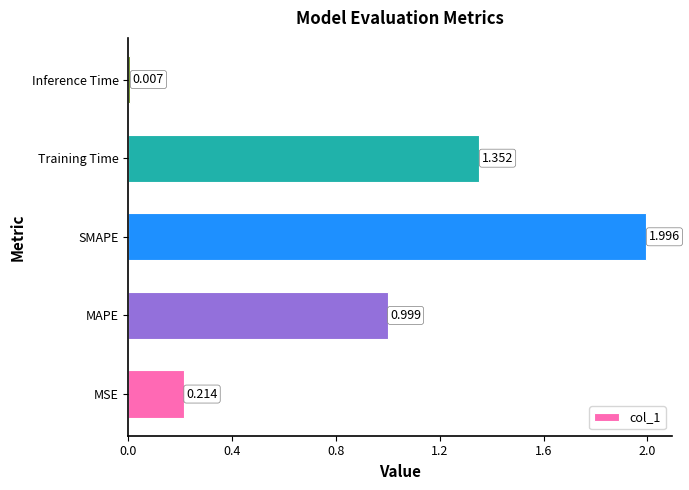

Rank the categories by value from lowest to highest.

Inference Time, MSE, MAPE, Training Time, SMAPE